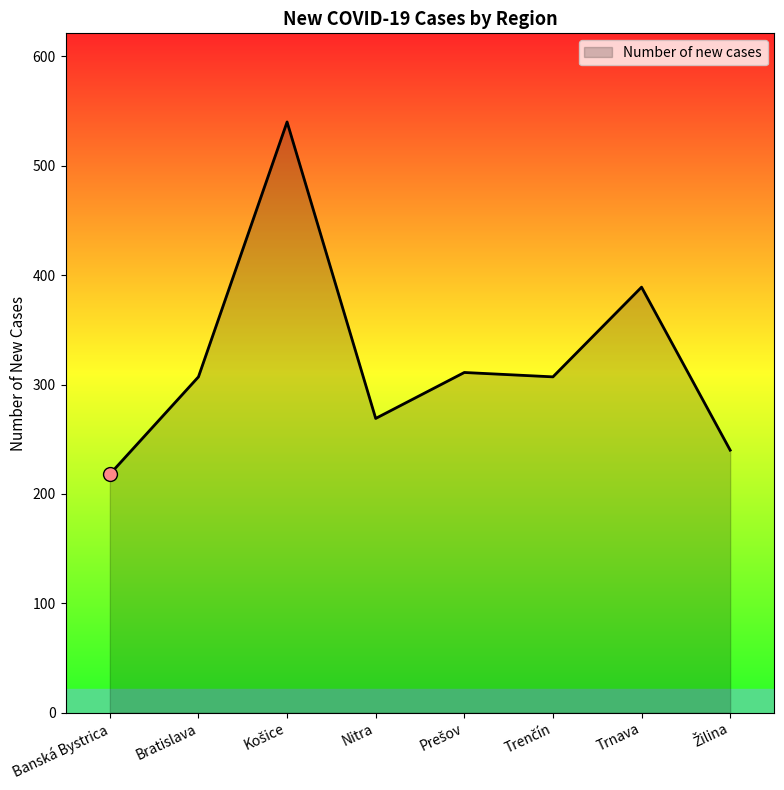

What is the change in value from Bratislava to Nitra?

-38